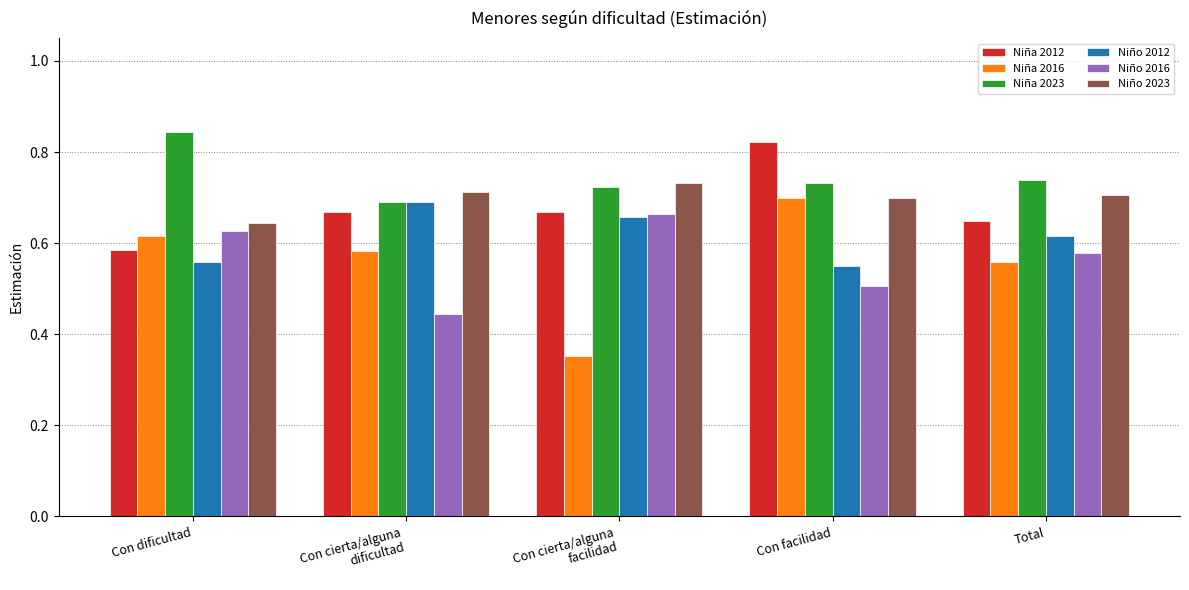

True or false: Niña 2016 has a value of 0.9 at Con cierta/alguna
dificultad.

False